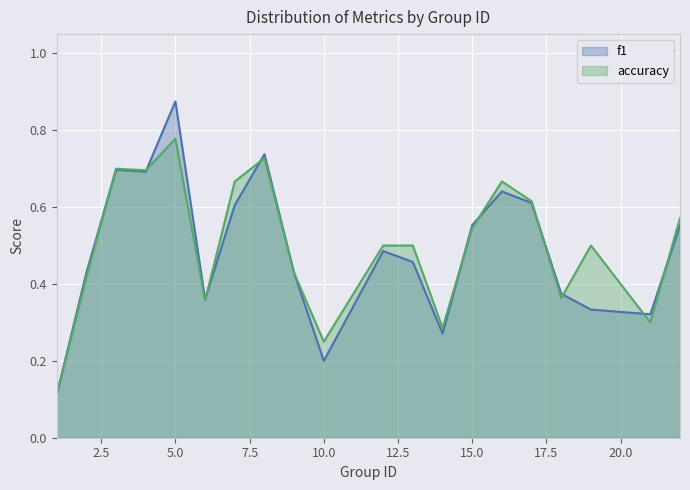

What is the approximate value of f1 at 4?

0.7